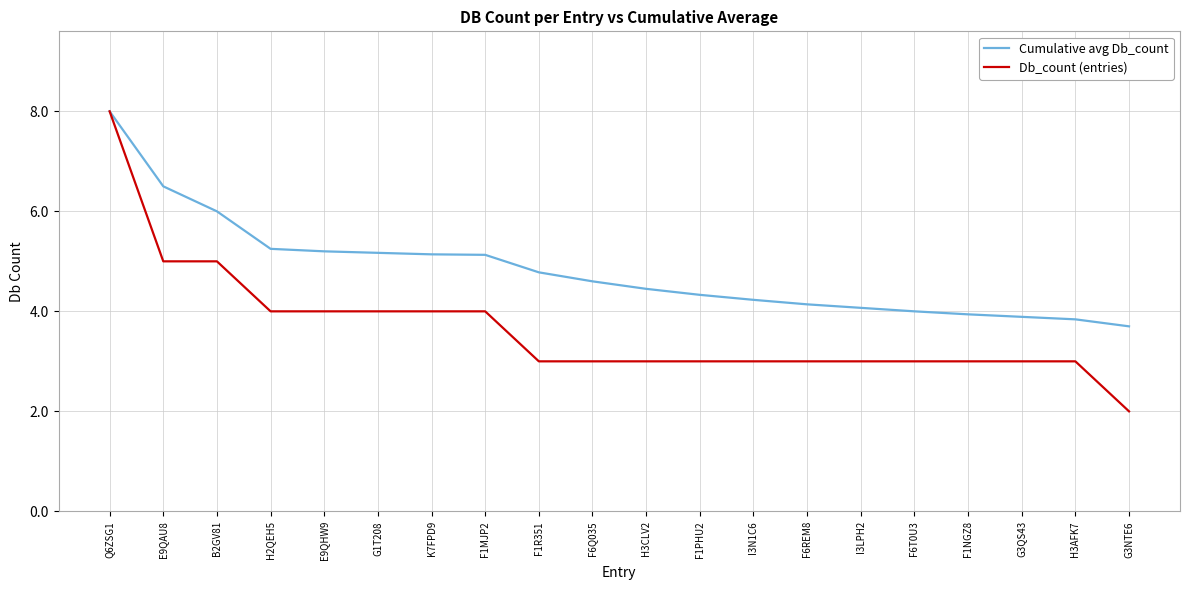

List the series in order of their overall mean, lowest first.

Db_count (entries), Cumulative avg Db_count